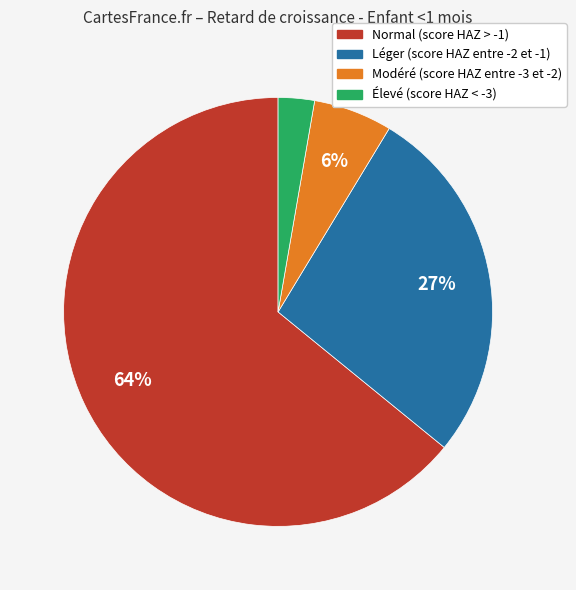

Do Élevé (score HAZ < -3) and Normal (score HAZ > -1) together represent more than half of the pie?

Yes